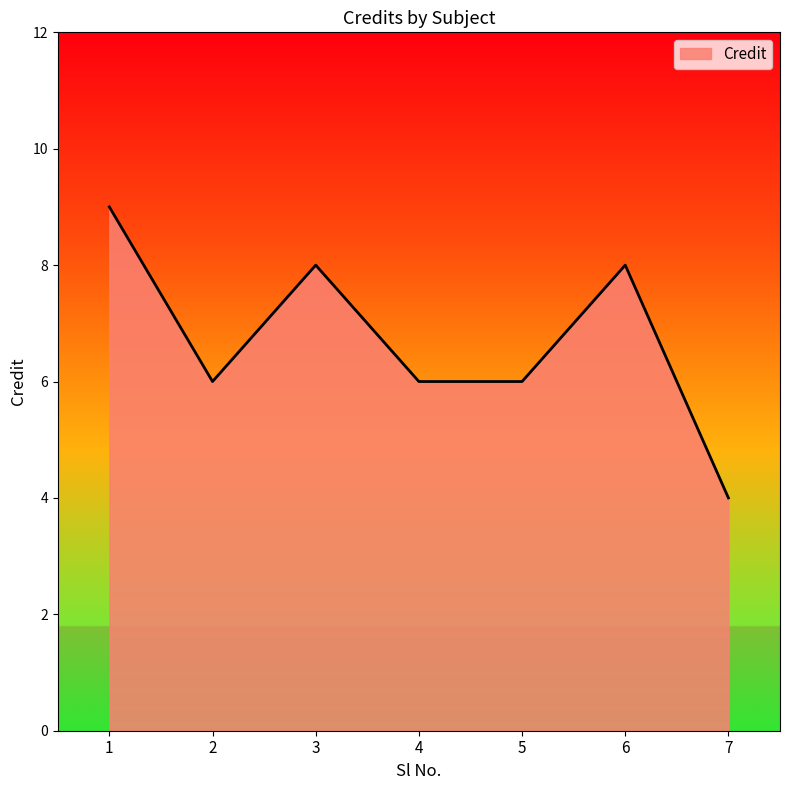

Where is the first local maximum?

3